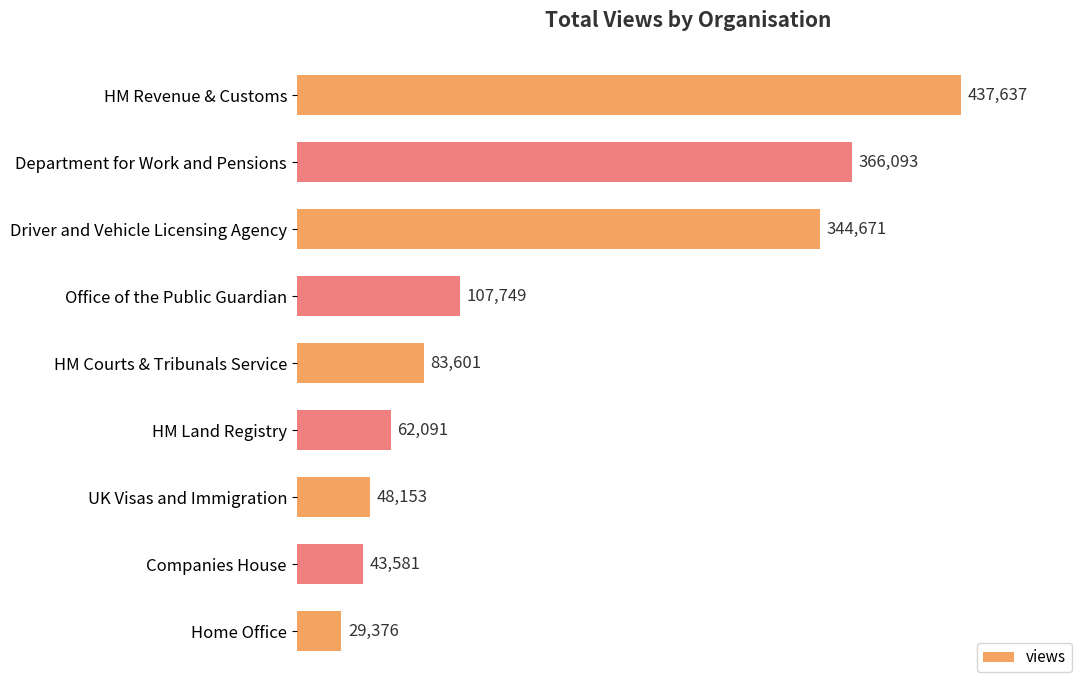

Reading top to bottom, transcribe all the data shown in this chart.

HM Revenue & Customs=437637	Department for Work and Pensions=366093	Driver and Vehicle Licensing Agency=344671	Office of the Public Guardian=107749	HM Courts & Tribunals Service=83601	HM Land Registry=62091	UK Visas and Immigration=48153	Companies House=43581	Home Office=29376